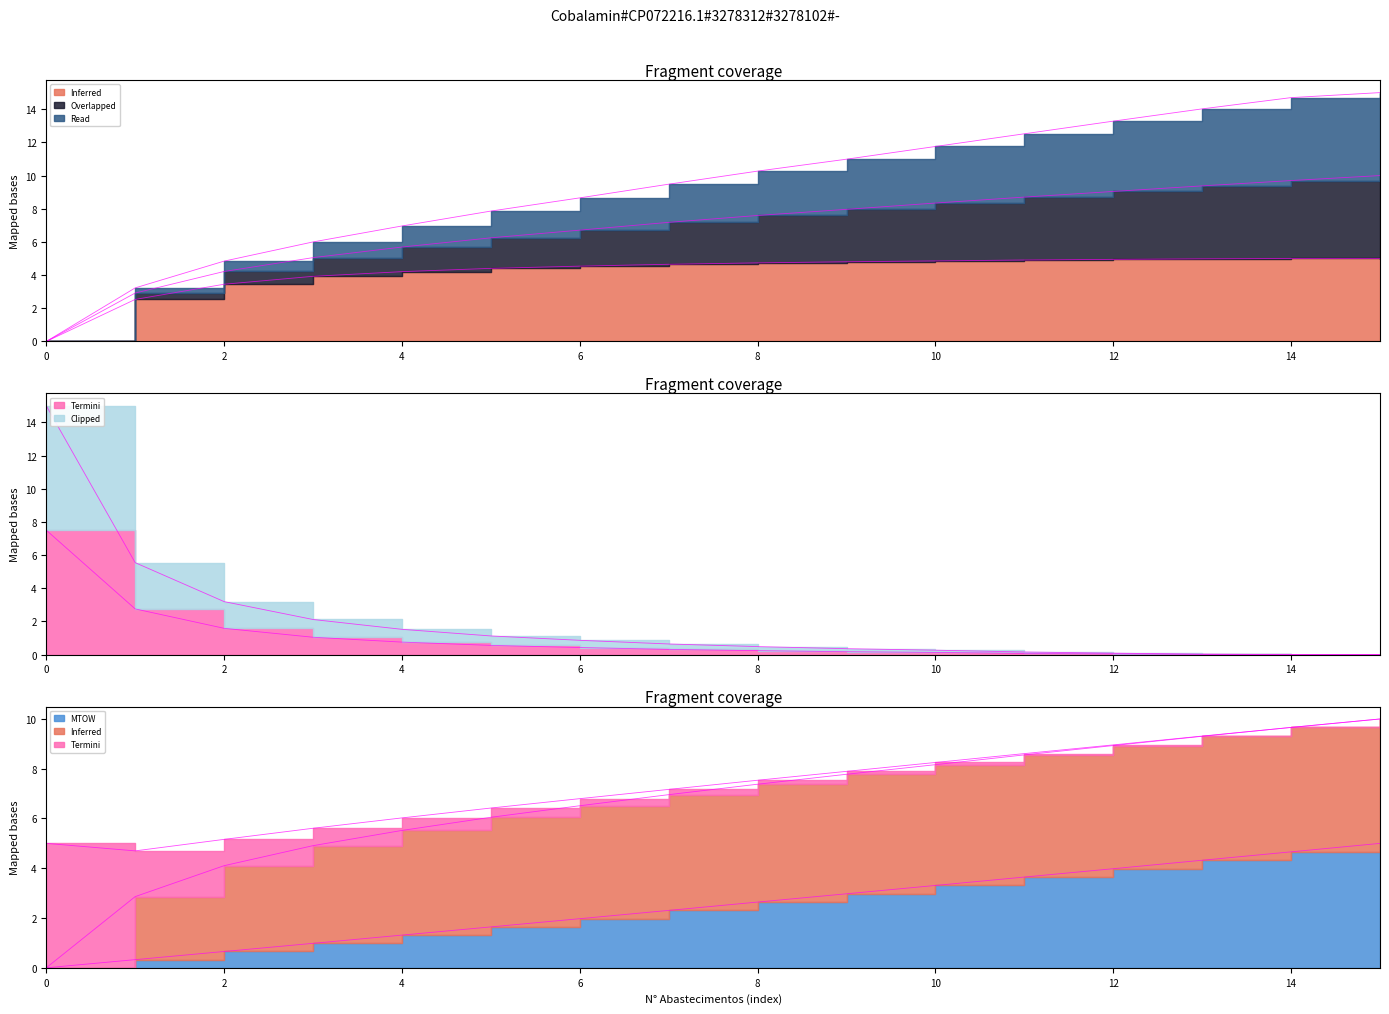

What is the total value across all series at 6?

14.6